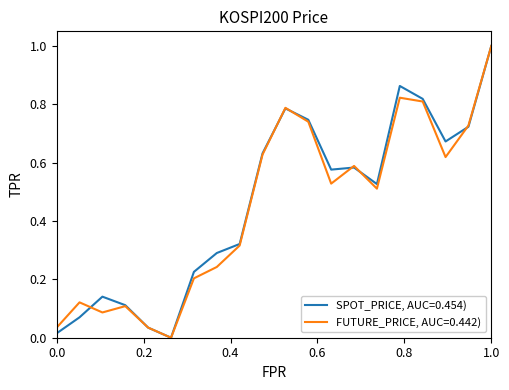

List the series in order of their overall mean, highest first.

SPOT_PRICE, AUC=0.454), FUTURE_PRICE, AUC=0.442)